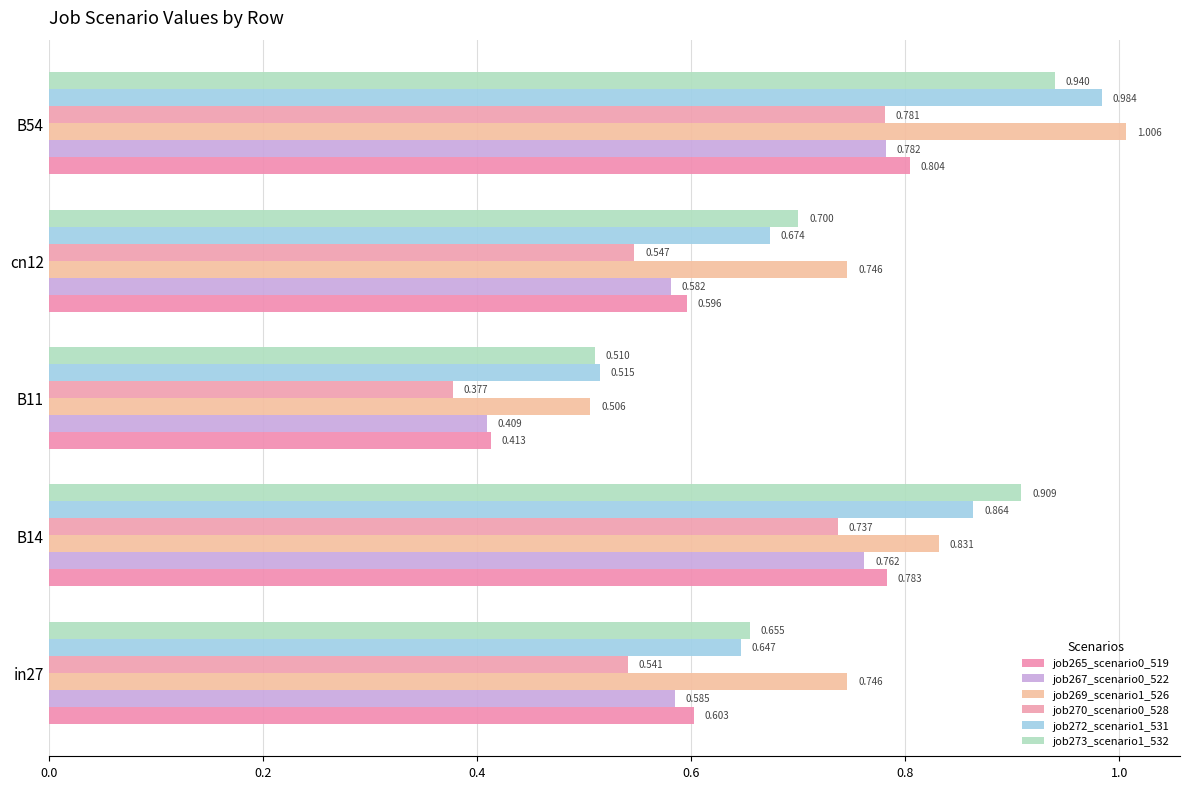

Which series has the largest total across all categories?

job269_scenario1_526